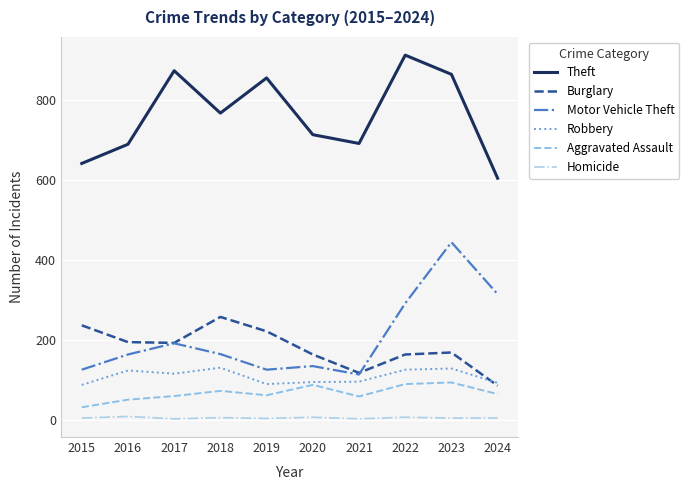

At which category does Motor Vehicle Theft reach its first local valley?

2019